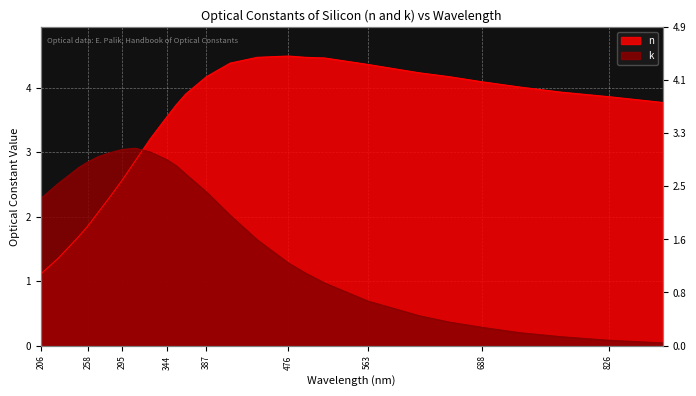

What is the label of the 19th point from the left?

563